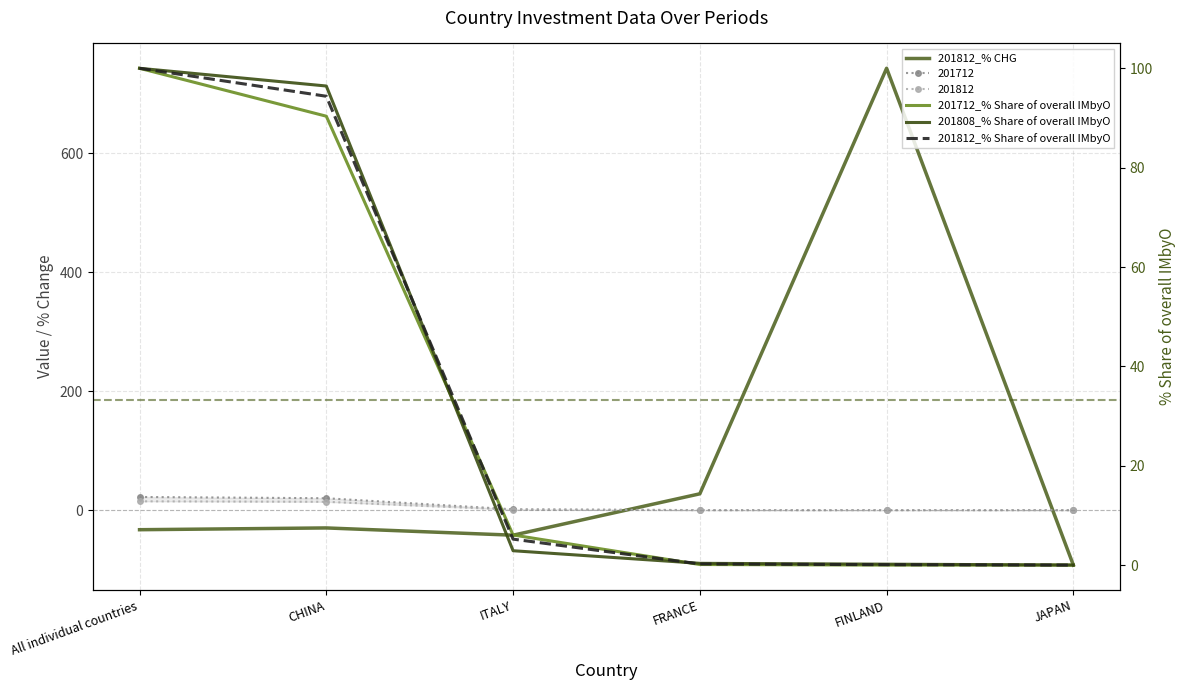

What is the label of the 3rd point from the right?

FRANCE